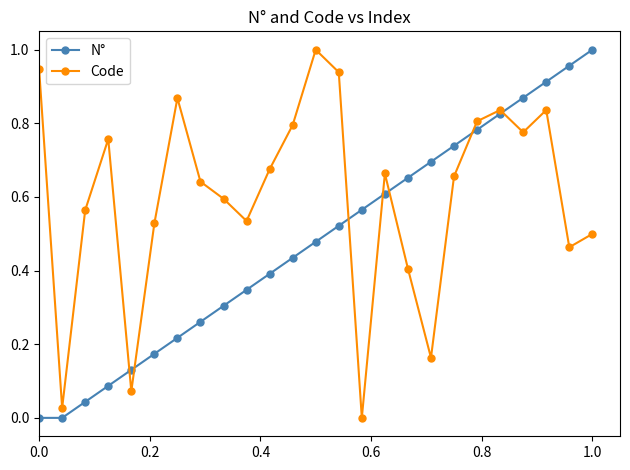

What is the sum of all Code values?

15.1